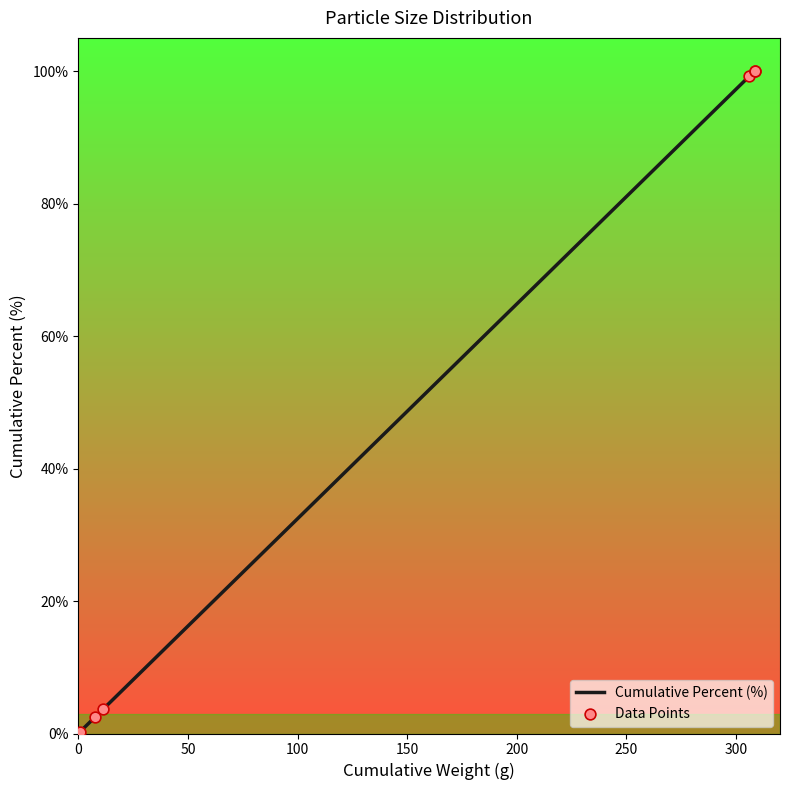

Which series has the largest total across all categories?

Cumulative Percent (%)